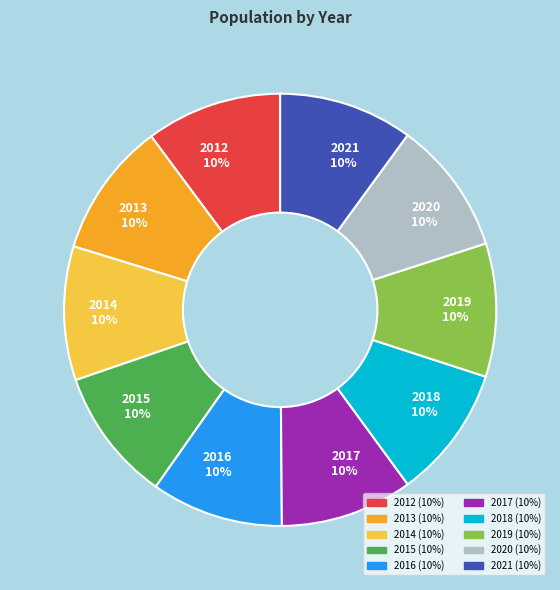

Is 2021 the majority of the pie?

No